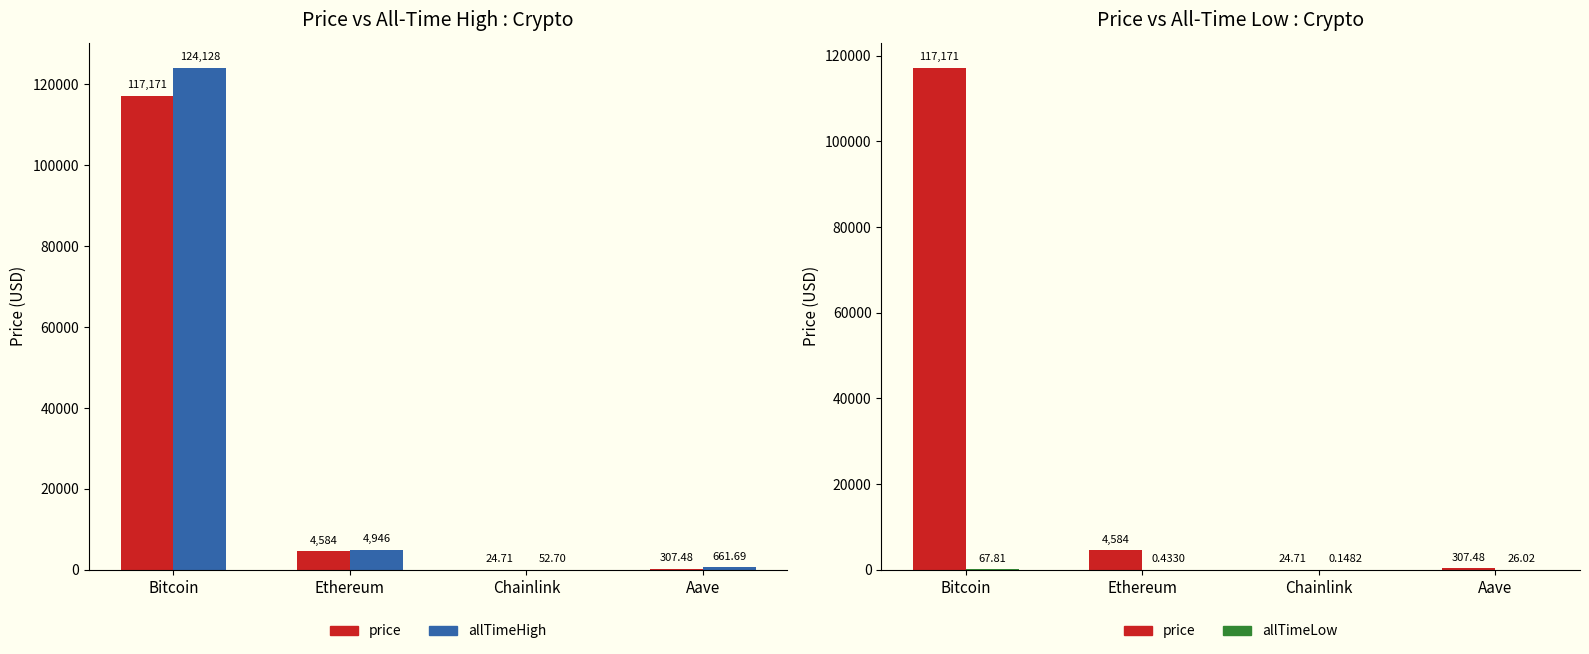

Which series has the widest spread of values?

allTimeHigh